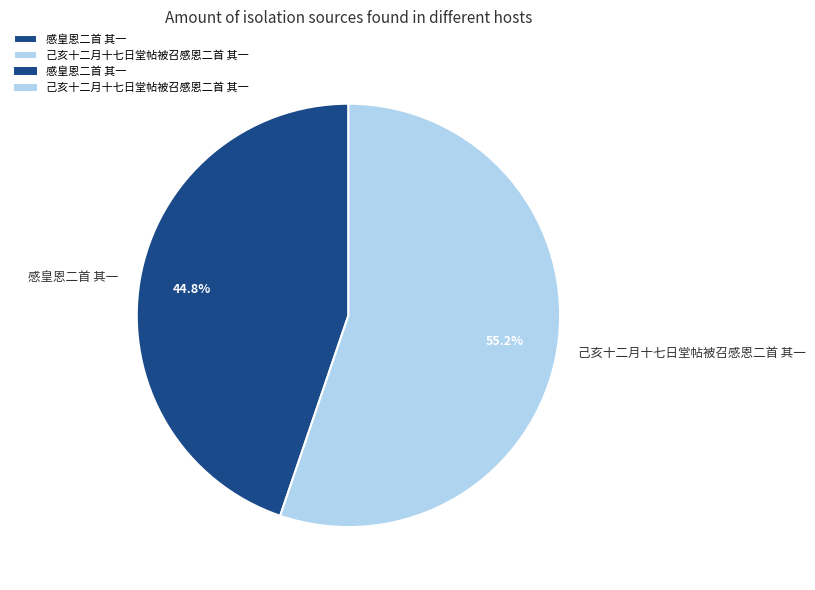

The 感皇恩二首 其一 slice represents 45% of the pie. True or false?

True